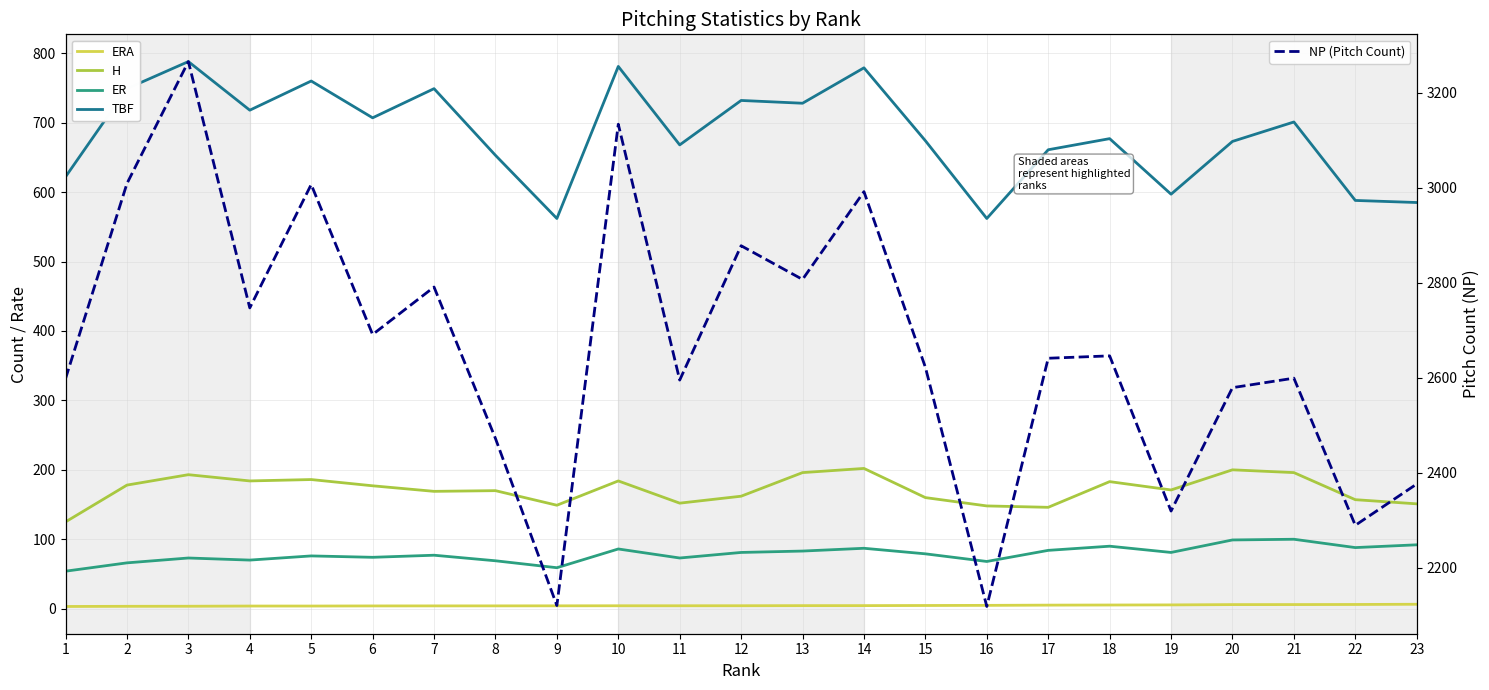

Rank the categories by NP (Pitch Count) value from highest to lowest.

3, 10, 2, 5, 14, 12, 13, 7, 4, 6, 18, 17, 15, 21, 1, 11, 20, 8, 23, 19, 22, 9, 16